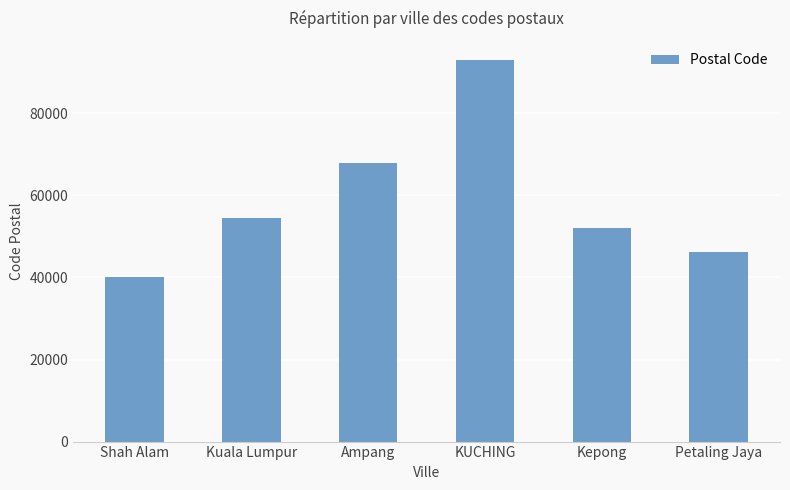

How many data points does each series have?

6